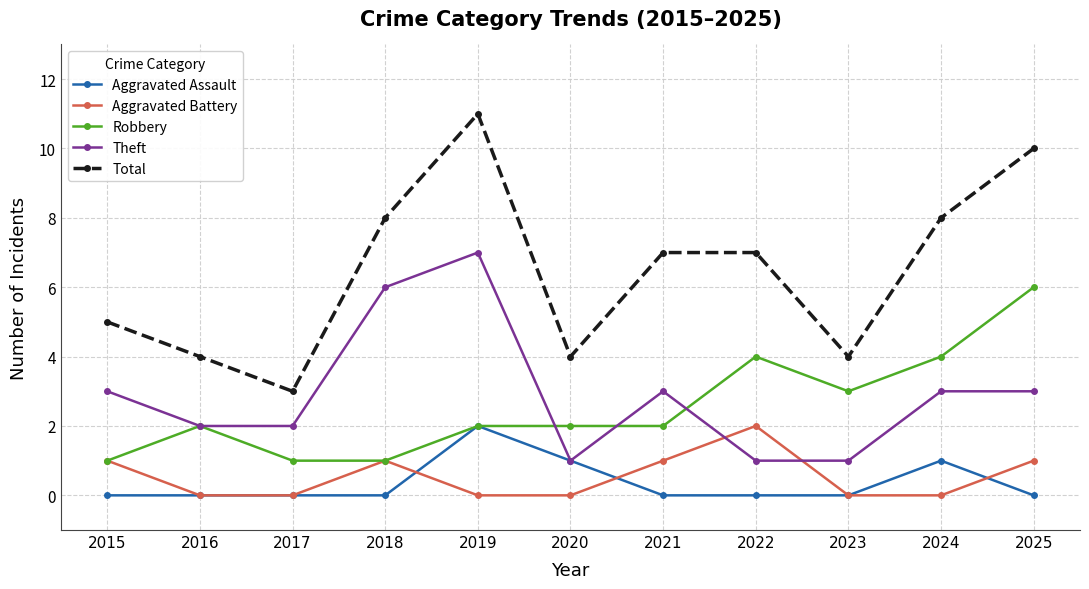

At which category is the sum across all series the highest?

2019